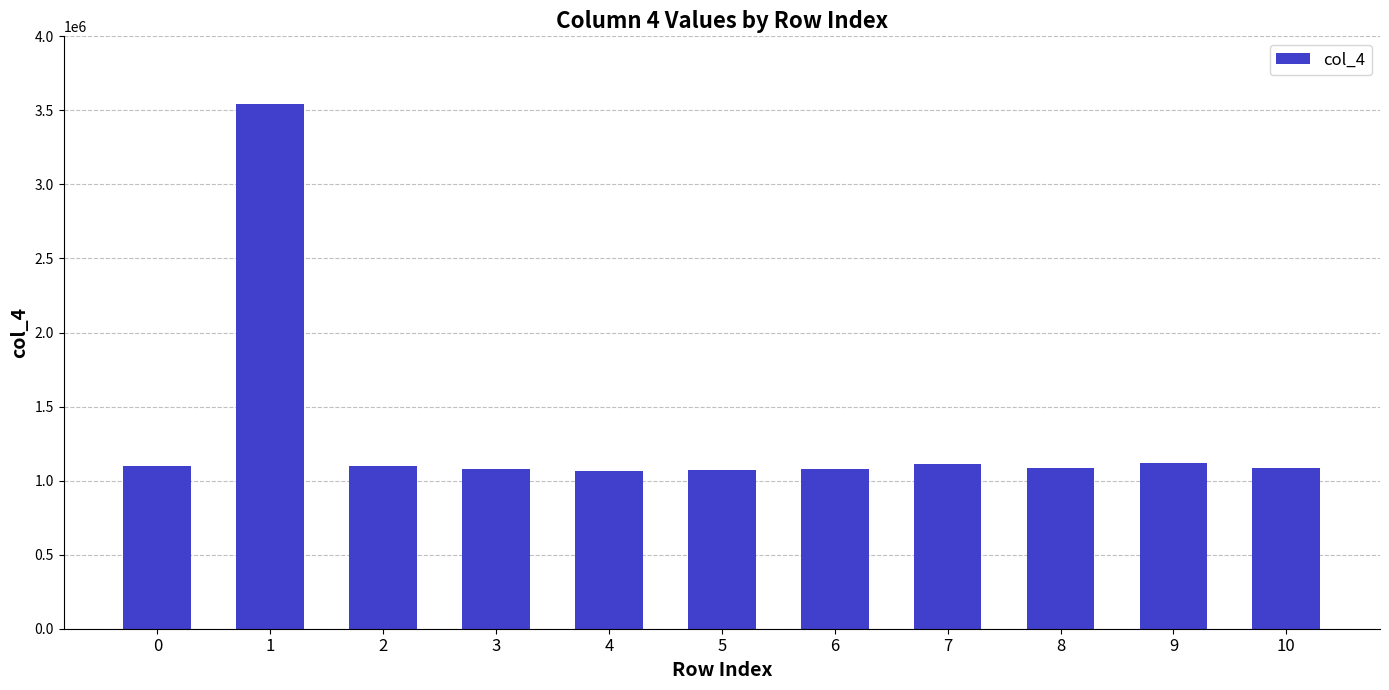

True or false: the data shows 1080708 at 6.

True